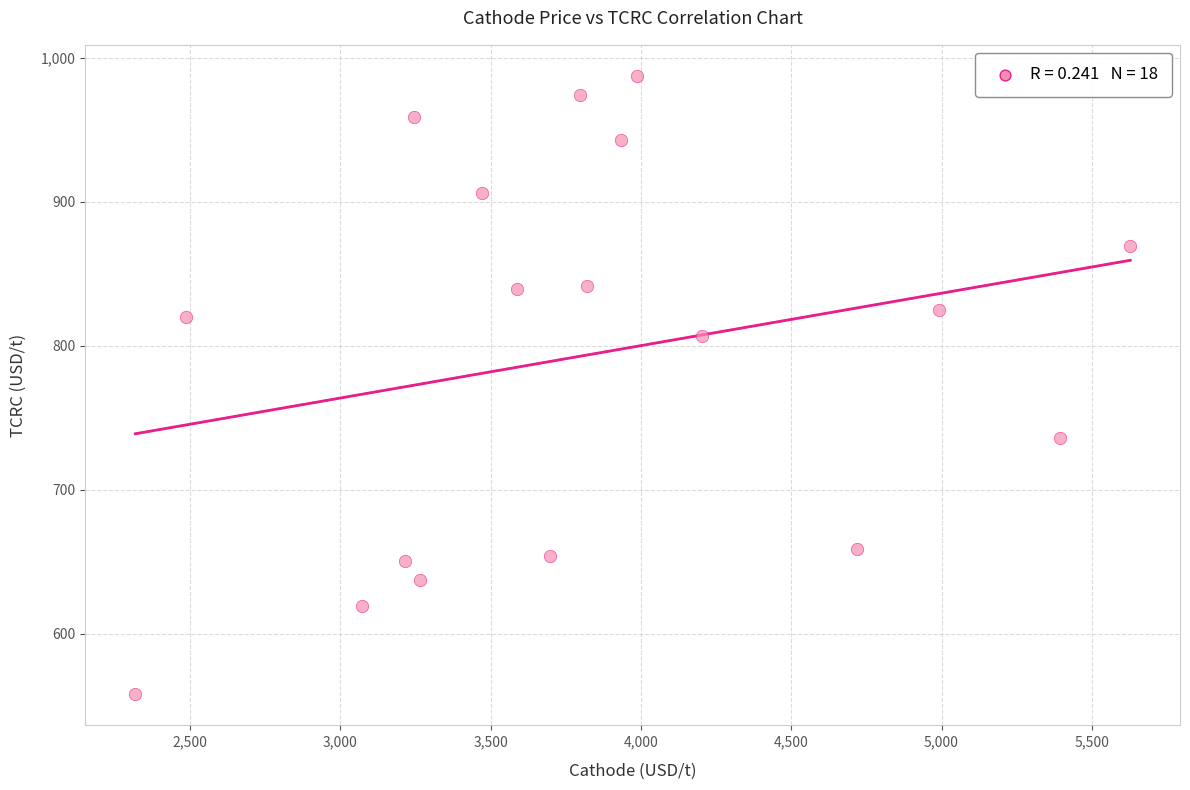

What is the range of X values (max minus min)?

3309.9